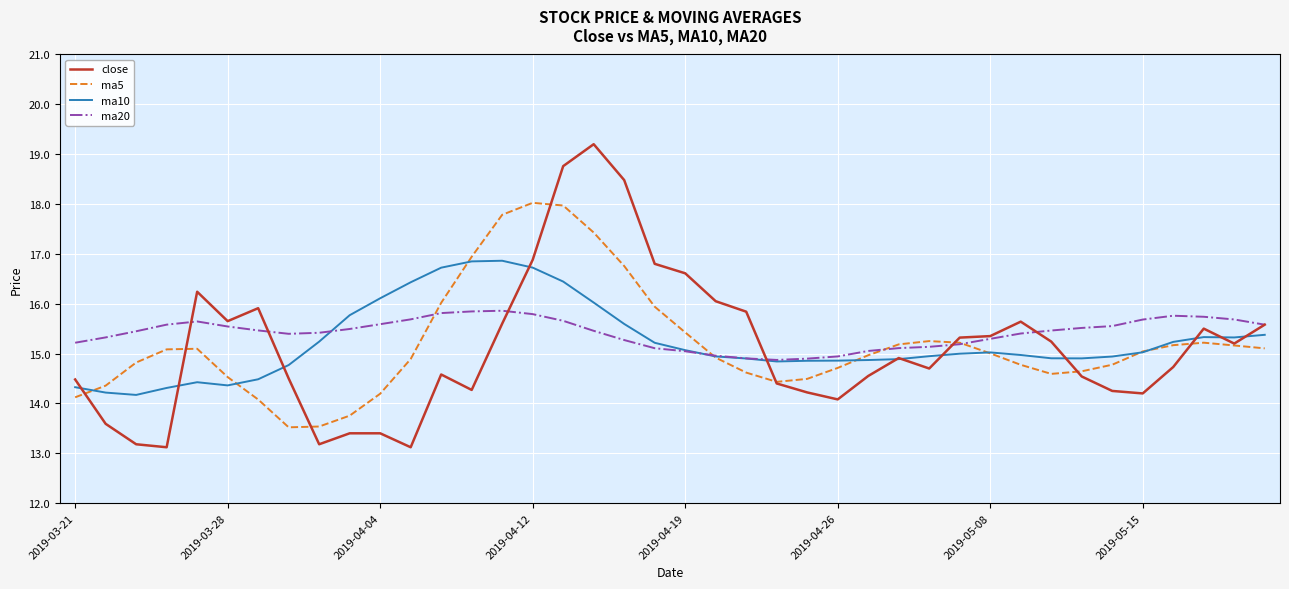

What are all the series names shown in the legend?

close, ma5, ma10, ma20